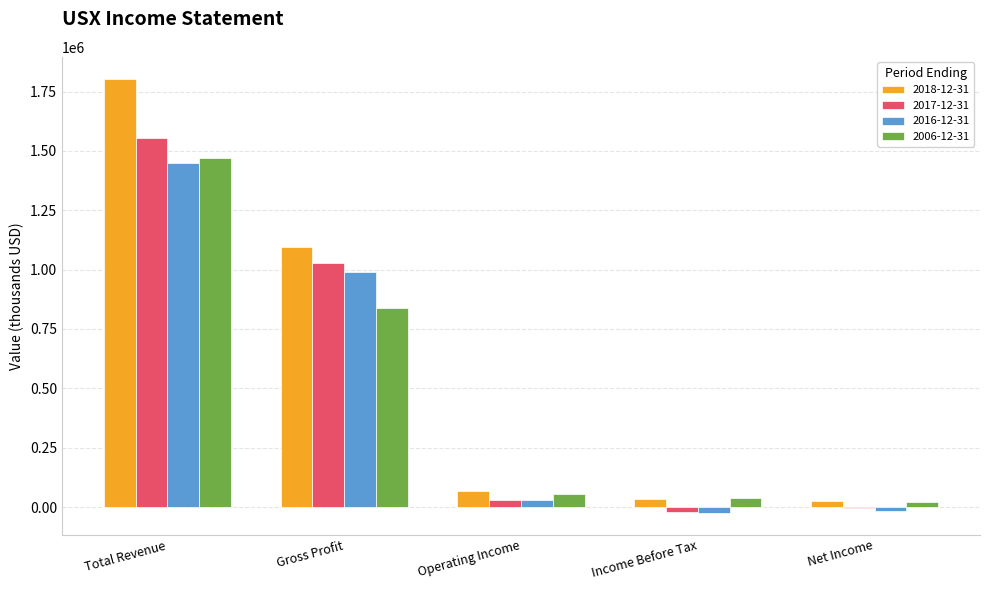

Which series has the largest total across all categories?

2018-12-31